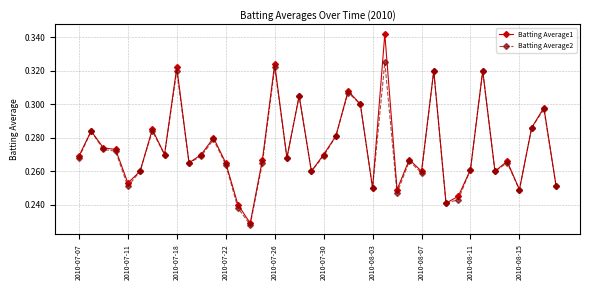

How many Batting Average2 values are between 0 and 1?

40